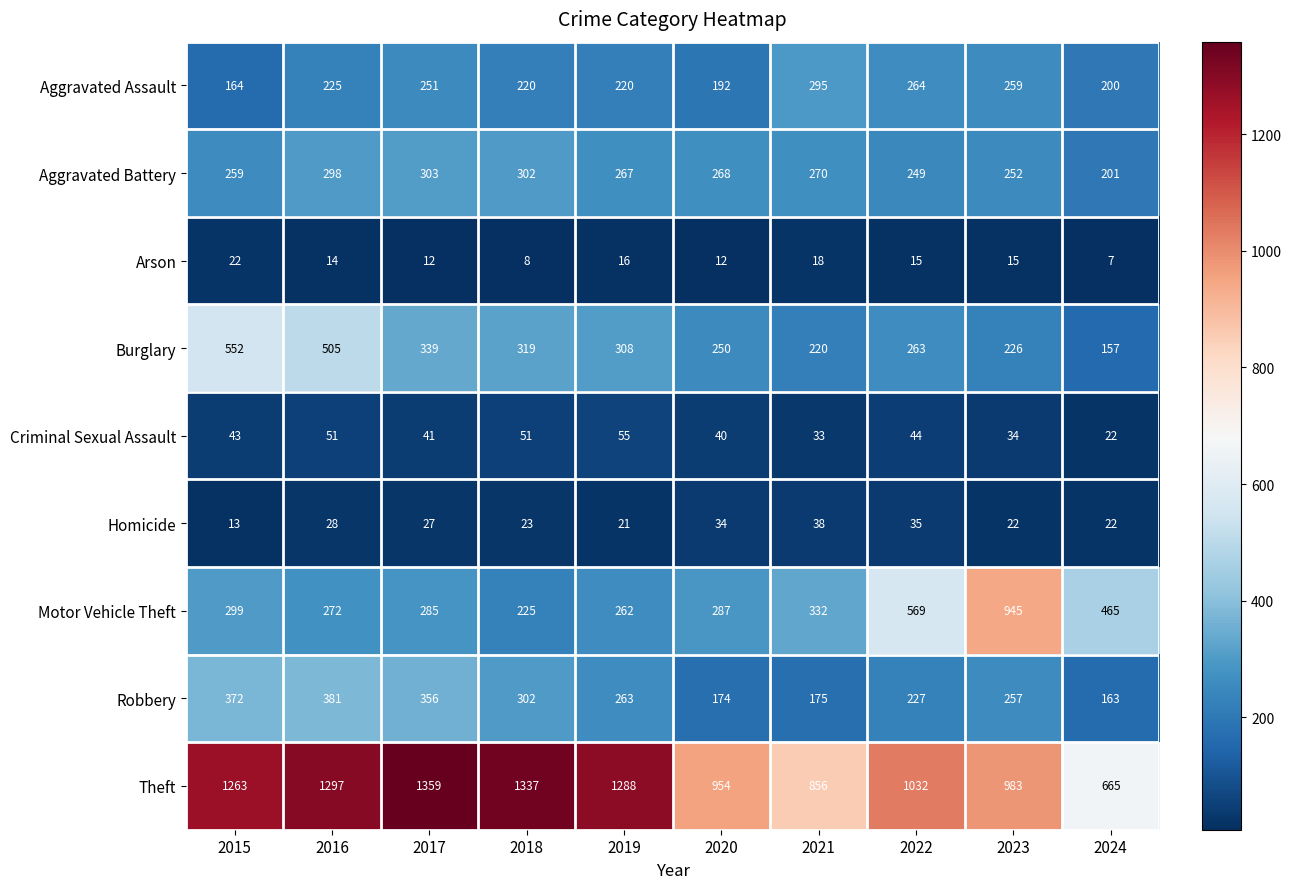

Which category has the highest value across all series?

2017